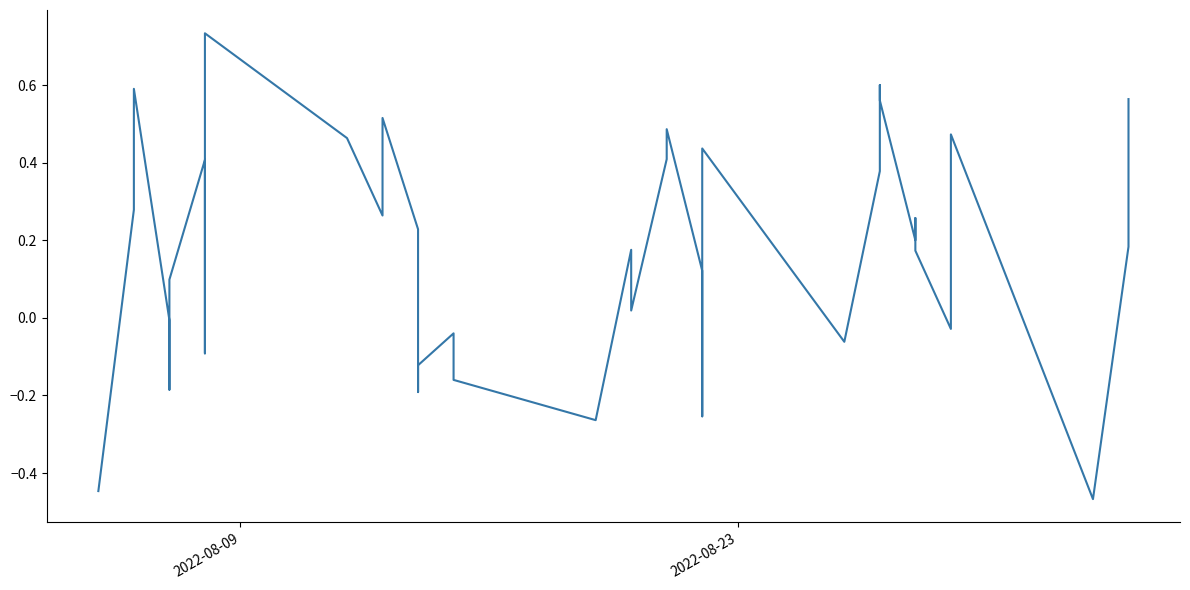

How many values are below 0?

13